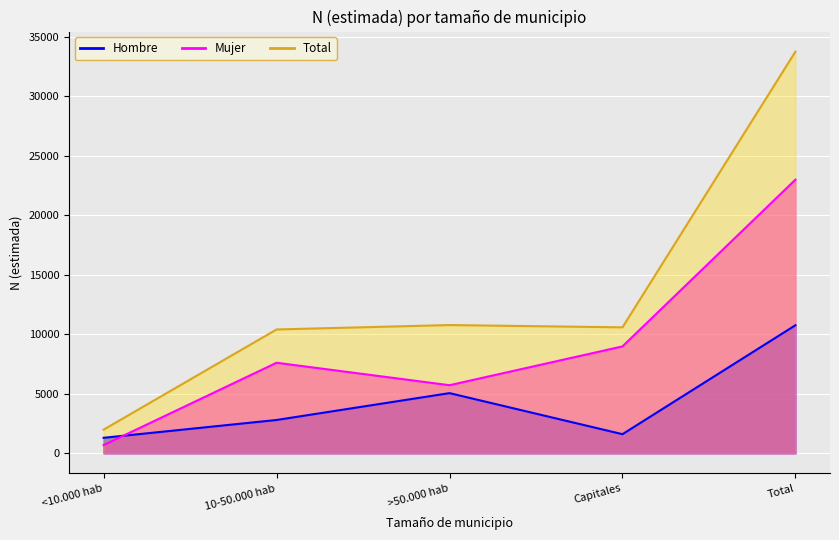

True or false: Hombre has a value of 5053 at >50.000 hab.

True